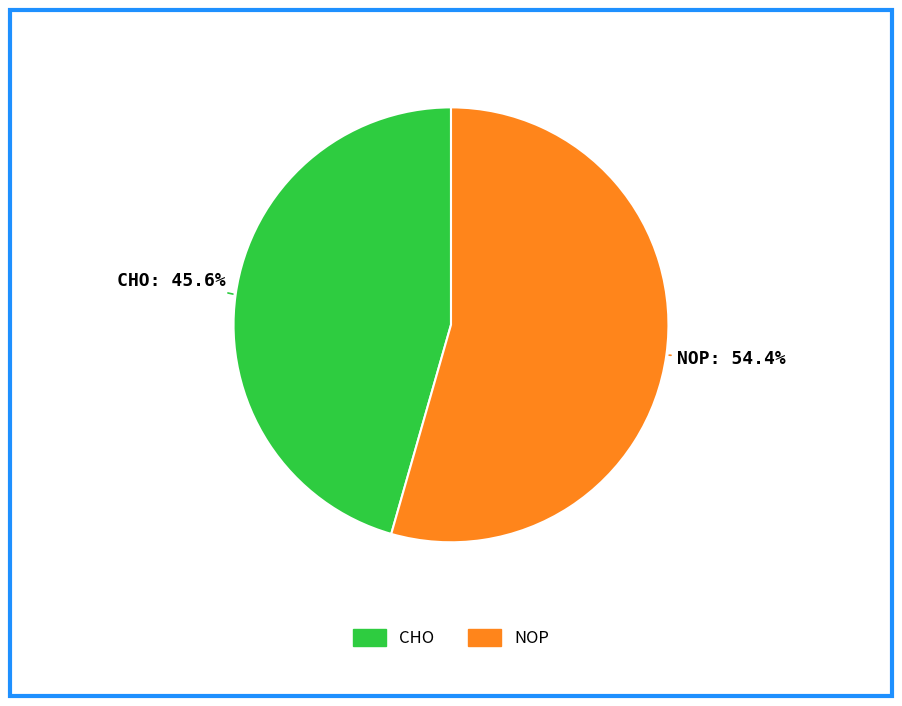

What is the ratio of the value at NOP to the value at CHO?

1.2